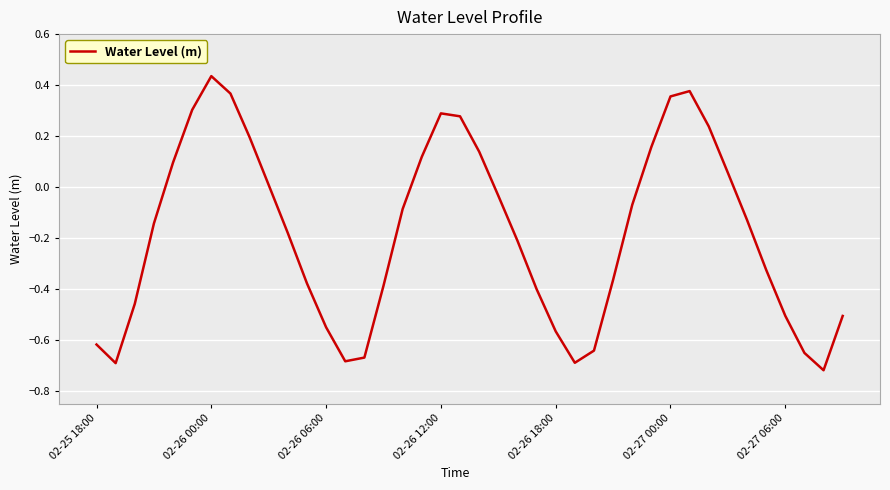

What is the difference between the maximum and minimum values?

1.2